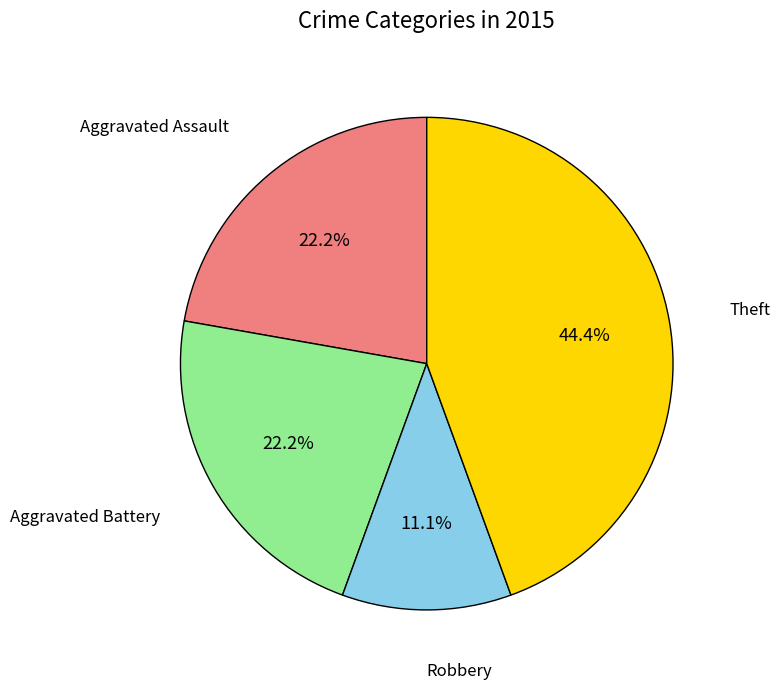

Is there a majority slice in this chart?

No